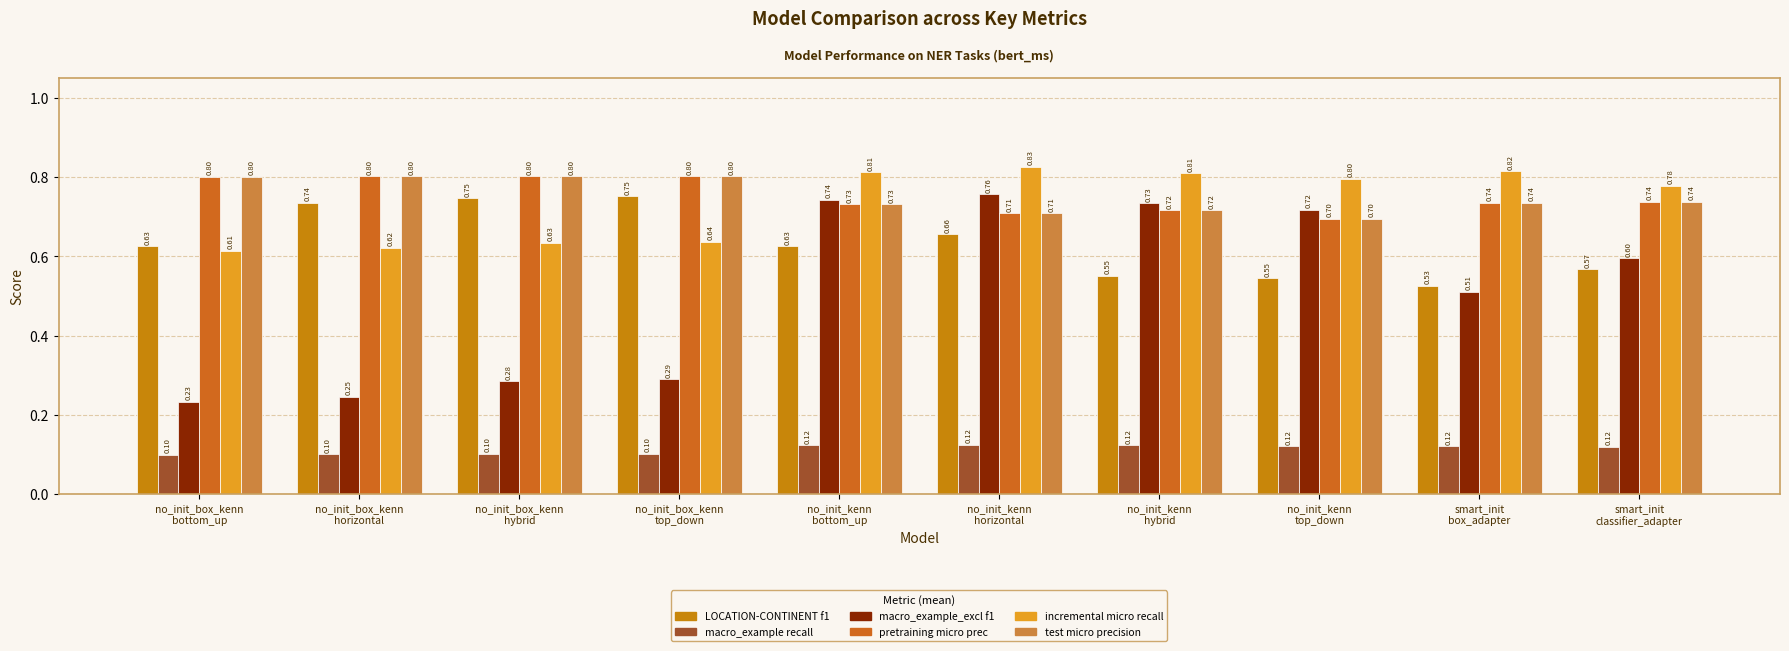

Which series has the largest total across all categories?

pretraining micro prec